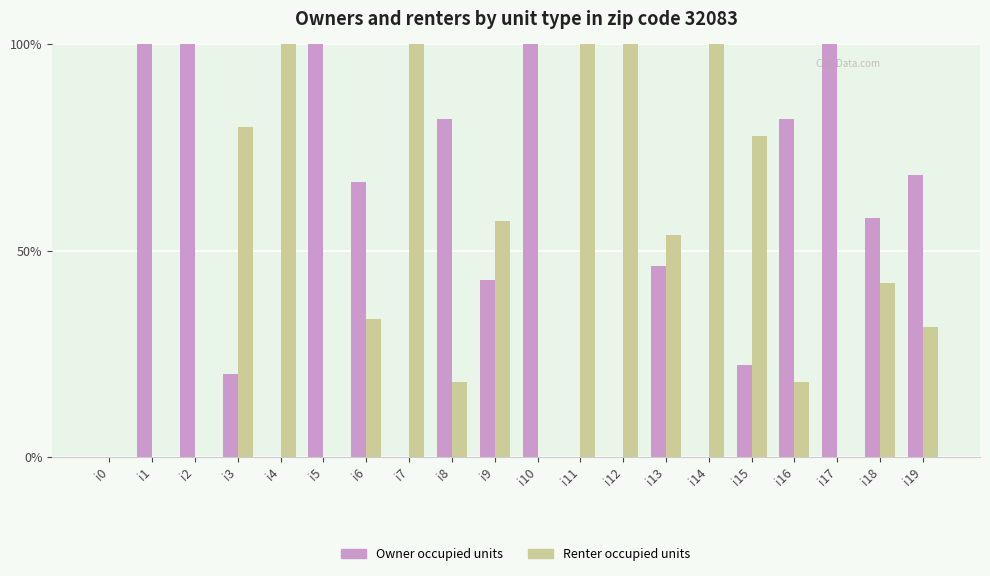

What is the total value across all series at i11?

100.0